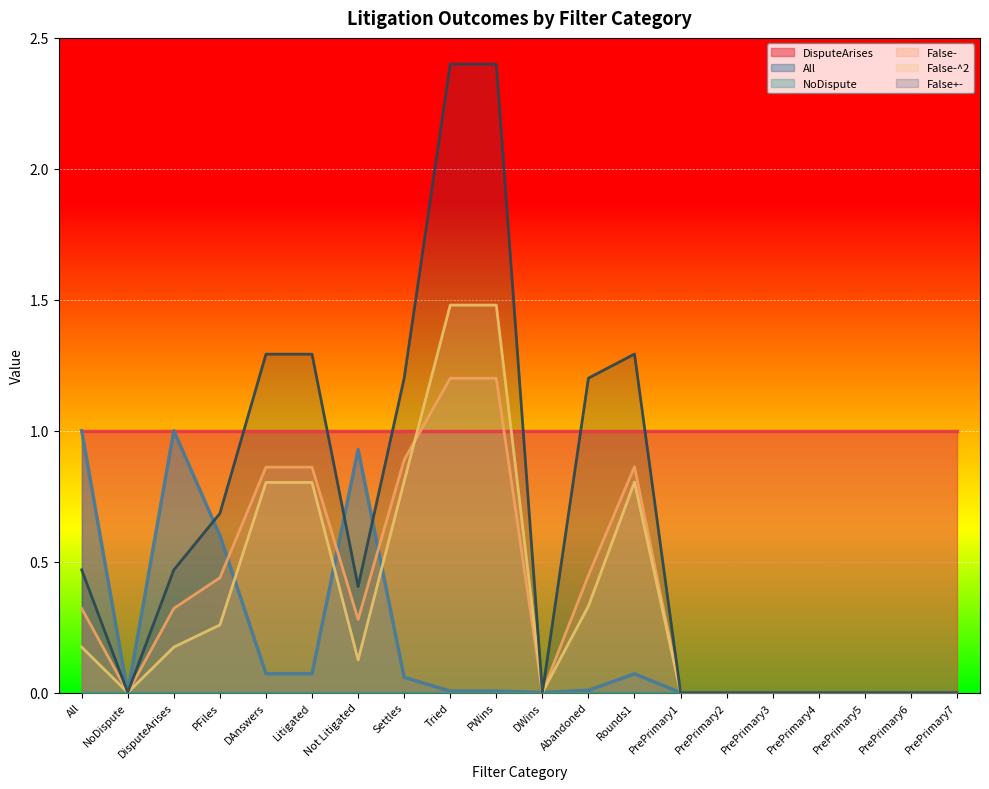

Does the chart display data point markers on the line(s)?

No